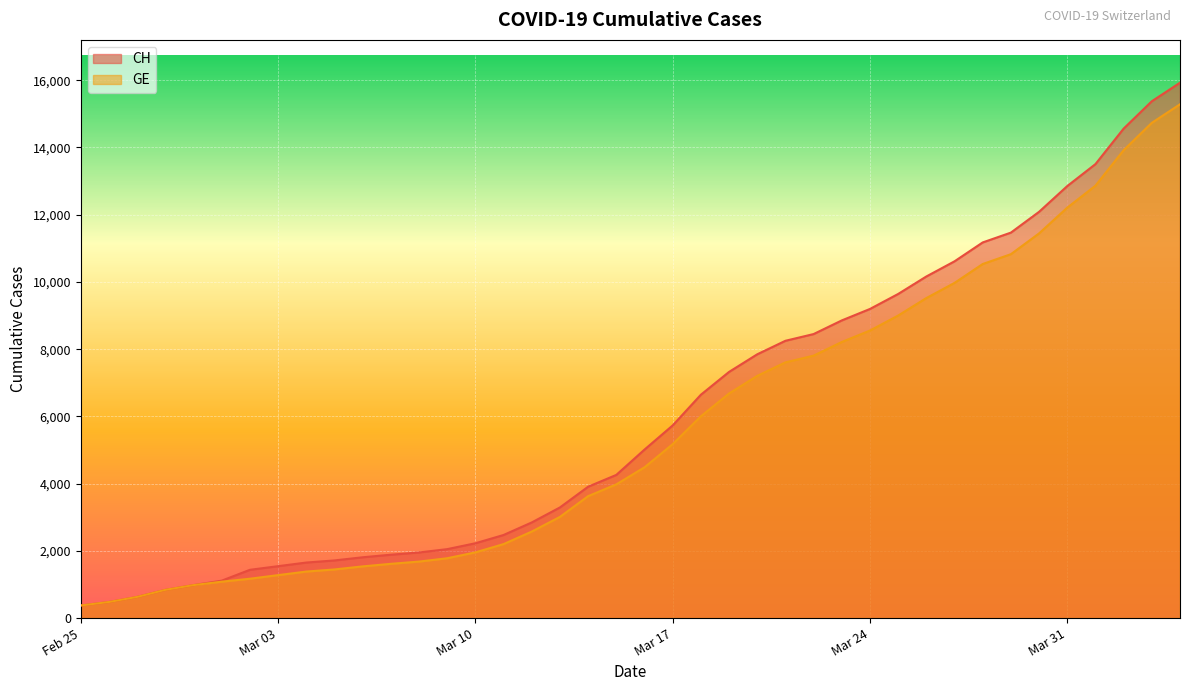

What is the difference between the CH values at 2020-03-03 and 2020-03-09?

507